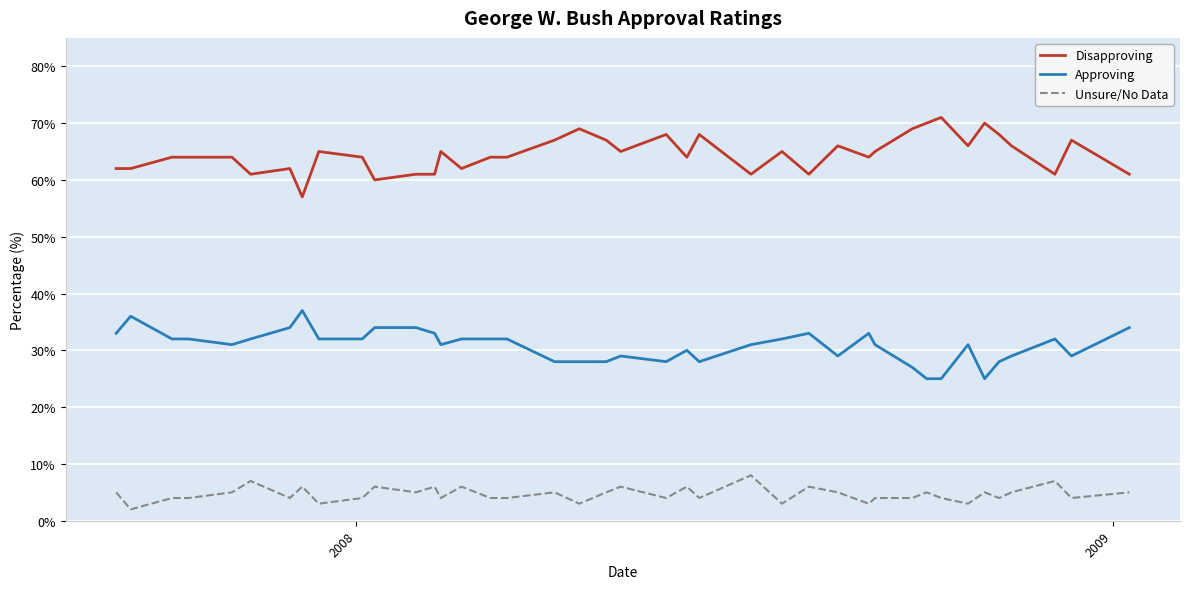

What is the difference between the maximum and minimum values in the Unsure/No Data series?

6